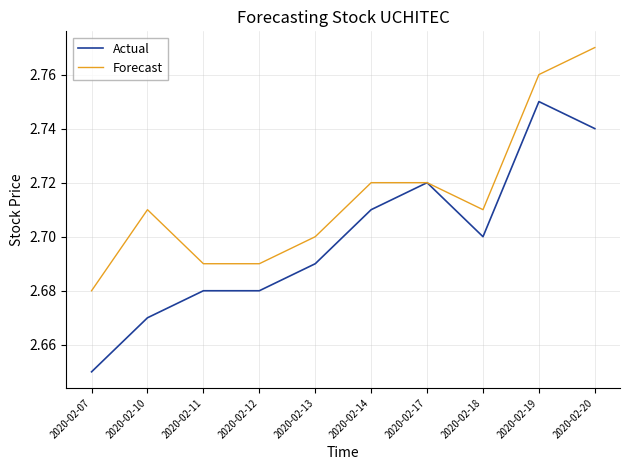

What are all the series names shown in the legend?

Actual, Forecast